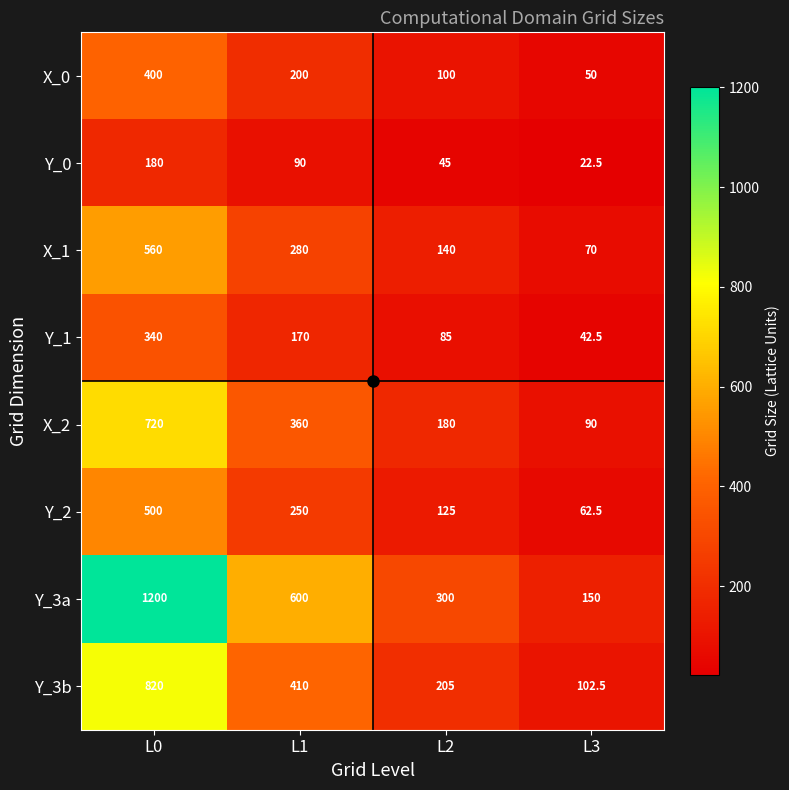

At which label is Y_2 closest to 281?

L1